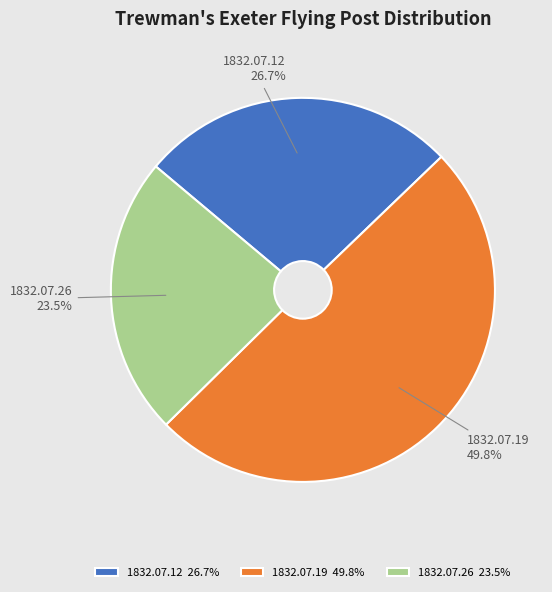

Is the sum of 1832.07.26 and 1832.07.19 greater than half?

Yes